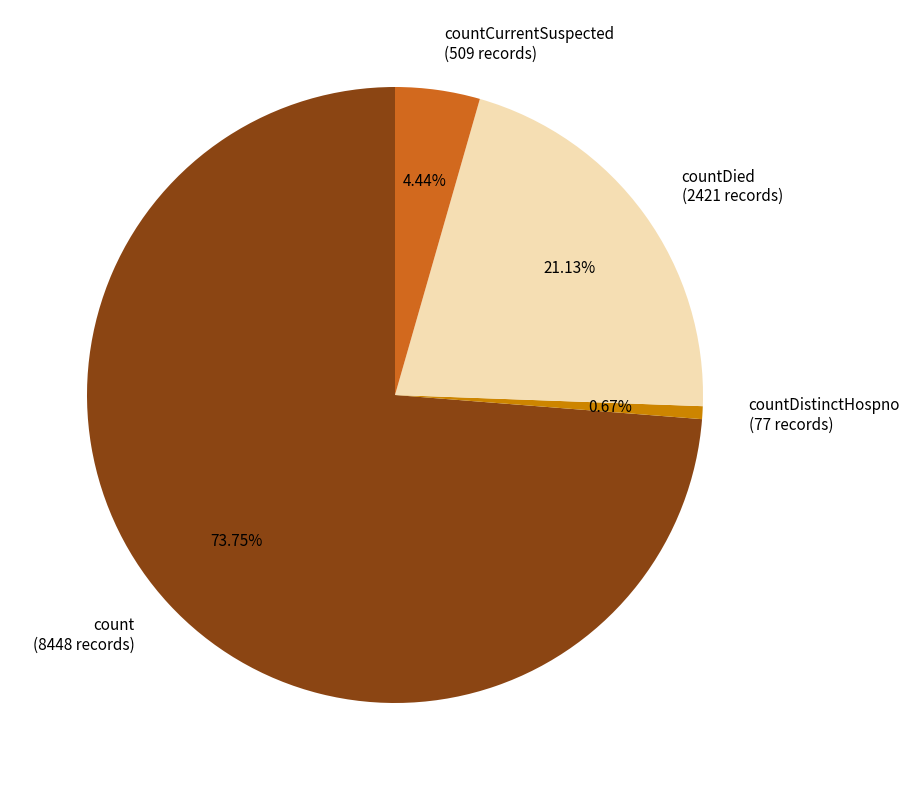

Rank the categories by value from lowest to highest.

countDistinctHospno (77 records), countCurrentSuspected (509 records), countDied (2421 records), count (8448 records)